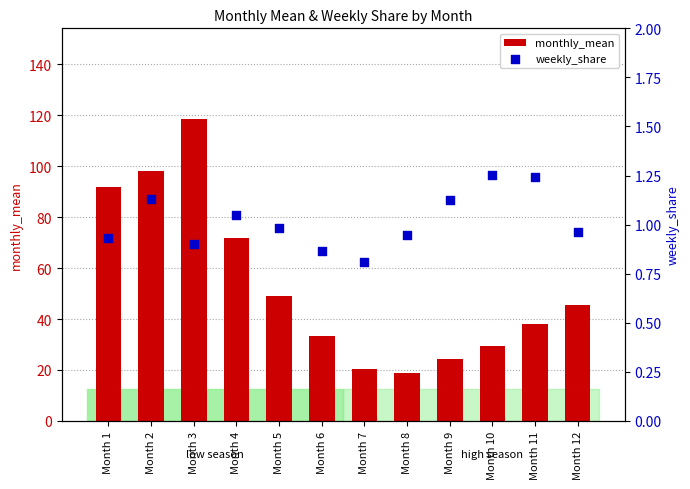

What is the total value across all series at Month 6?

34.3